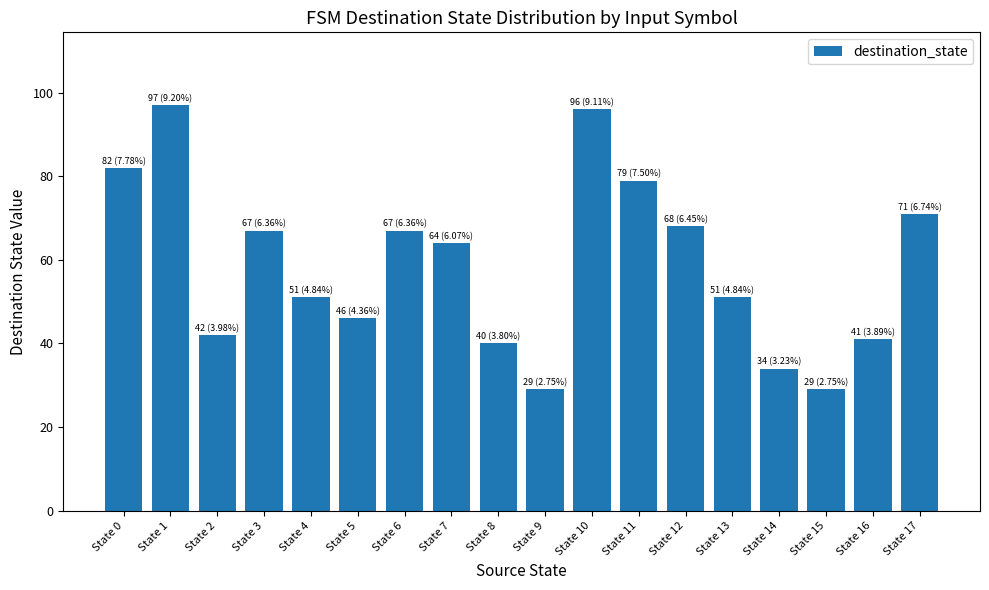

The value at State 11 is 79. True or false?

True